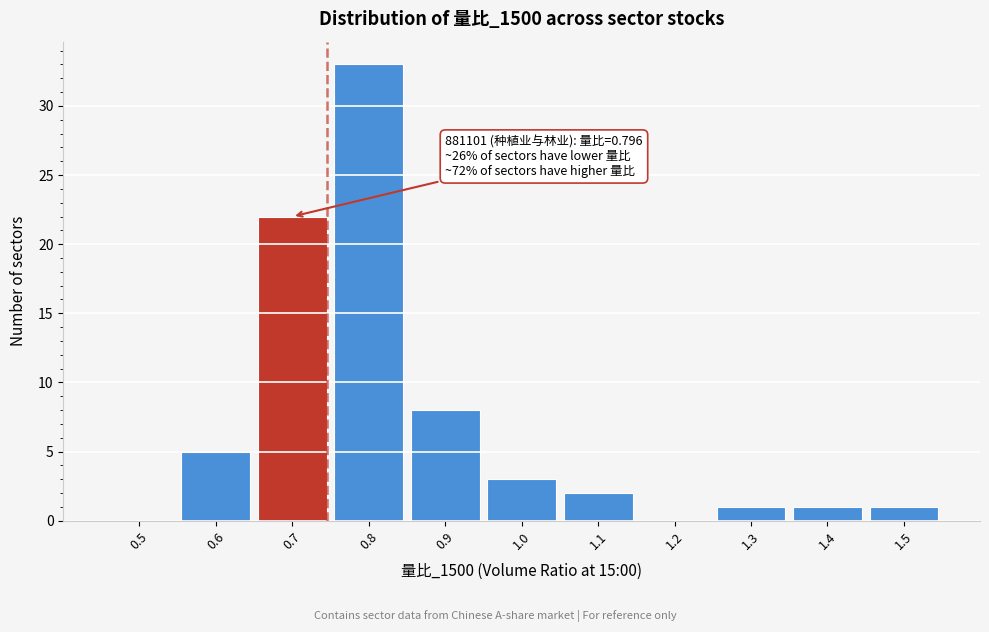

Reading left to right, what are all the values shown in this chart?

0.5=0	0.6=5	0.7=22	0.8=33	0.9=8	1.0=3	1.1=2	1.2=0	1.3=1	1.4=1	1.5=1